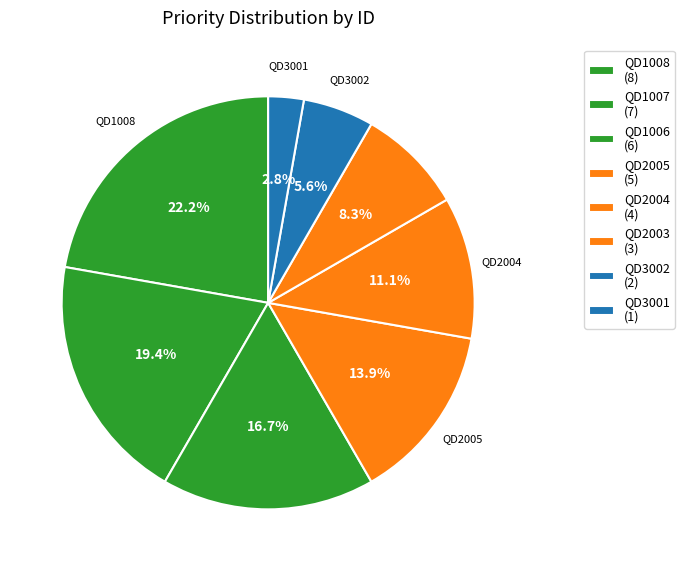

To the nearest percent, what is the difference between the QD1006 and QD2004 slice percentages?

6%